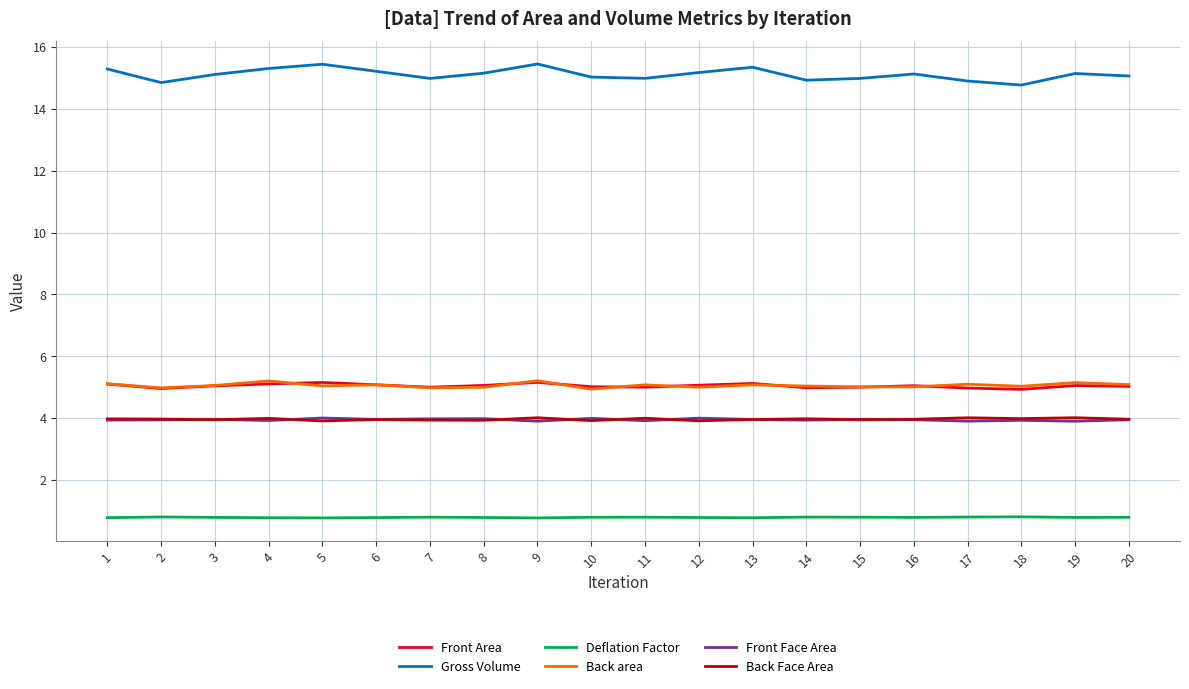

What is the average value of the Deflation Factor series?

0.8